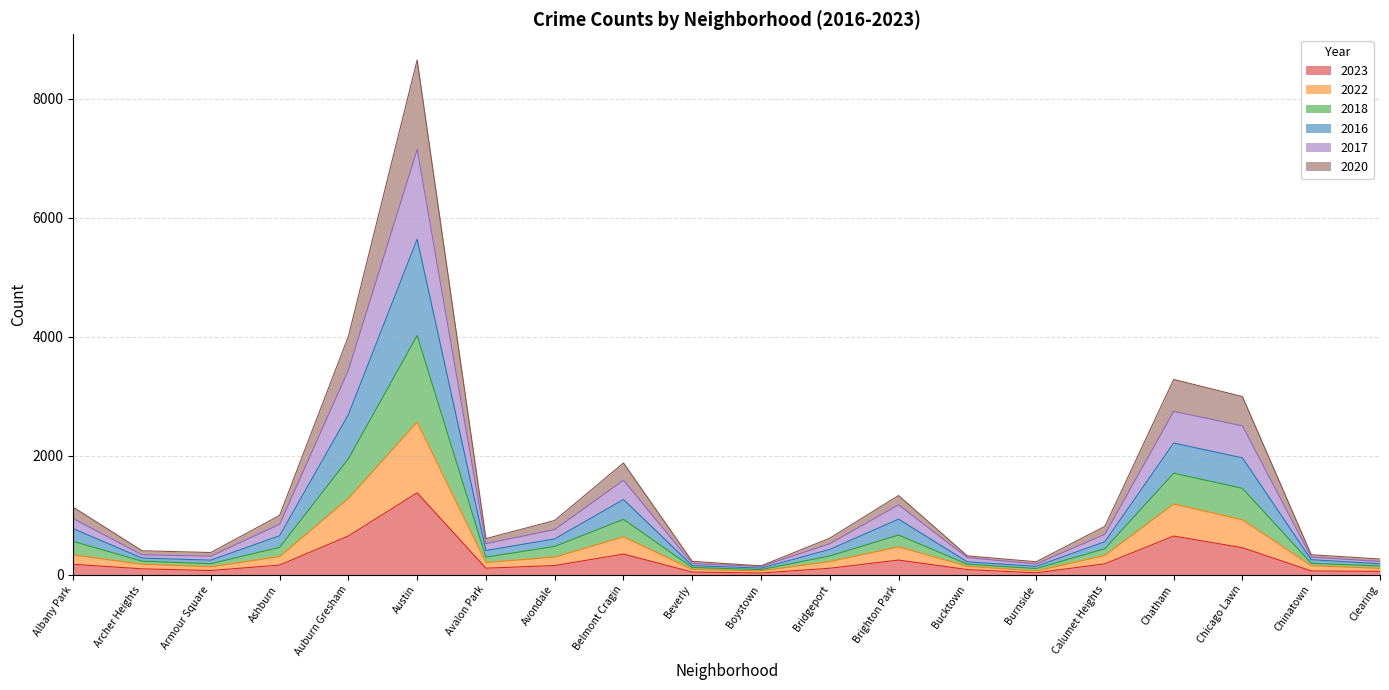

What is the highest value of the 2023 series?

1374